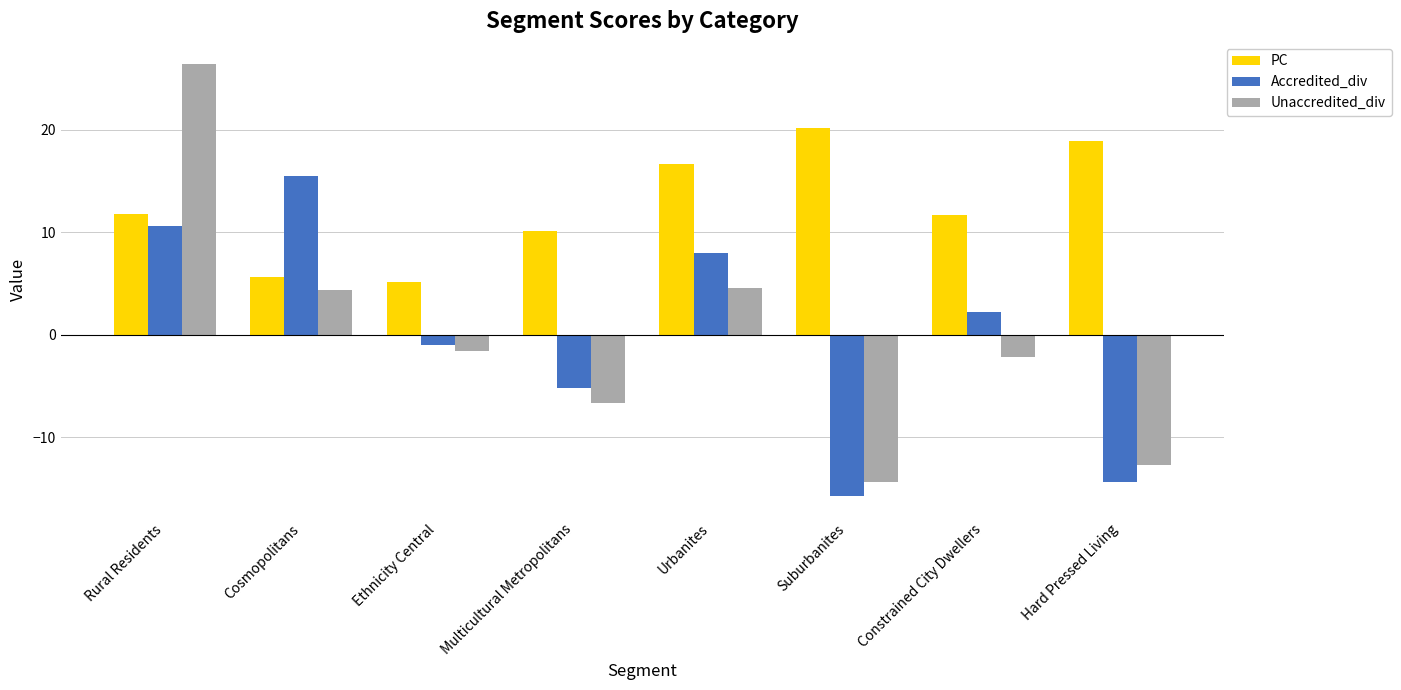

Does the chart contain stacked bars?

No